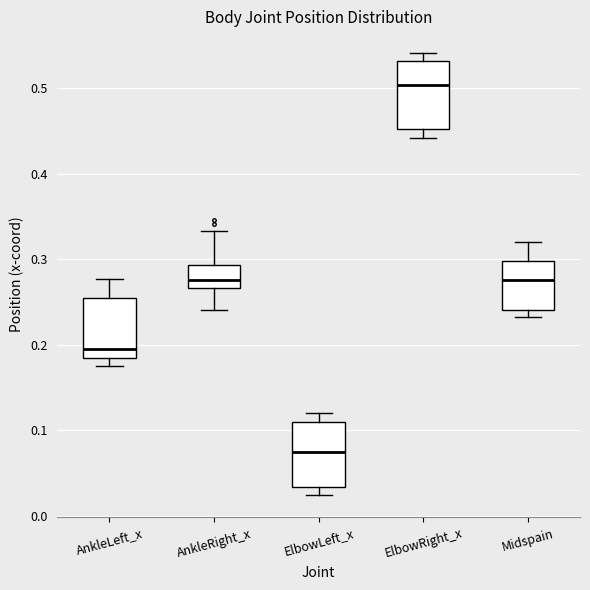

Which box's median line is the highest?

ElbowRight_x